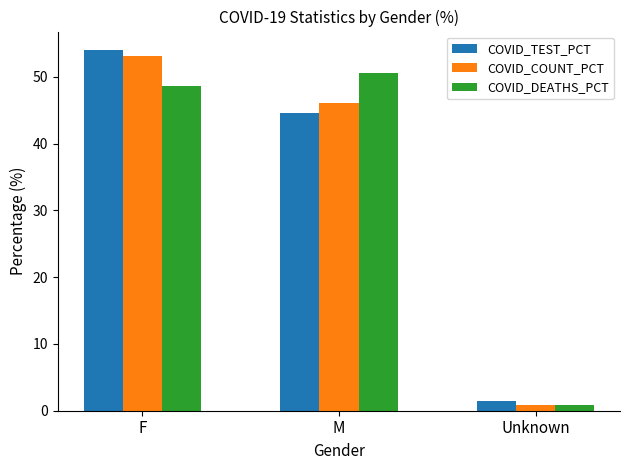

Is the value of COVID_DEATHS_PCT at M greater than the value of COVID_COUNT_PCT at F?

No